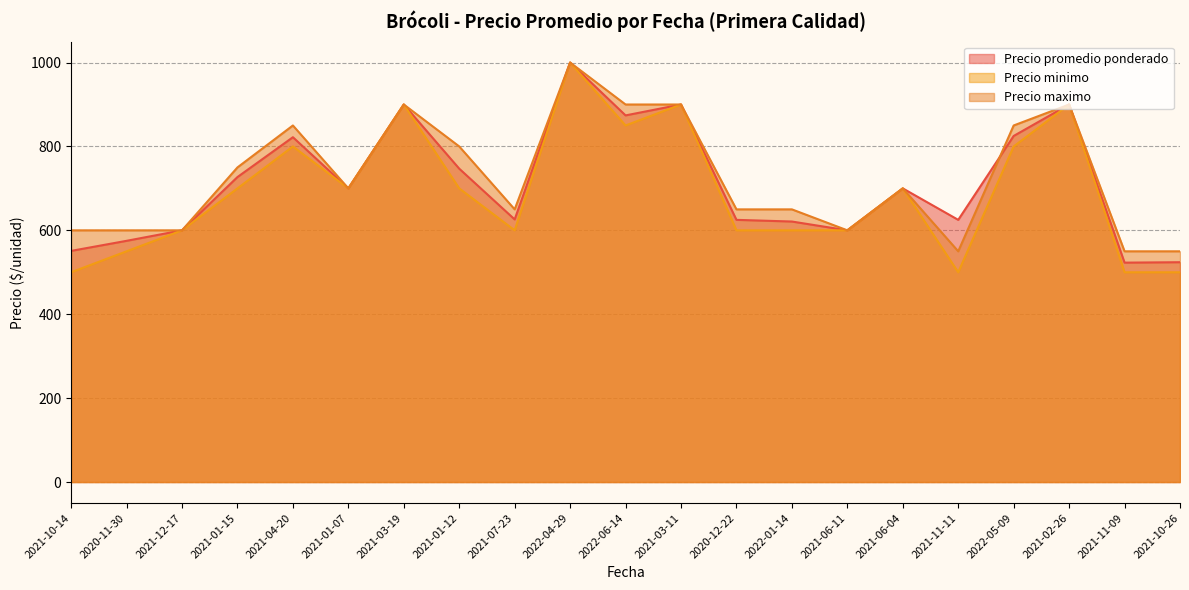

Reading left to right, extract all data points from this chart.

Precio promedio ponderado: 551	575	600	727	822	700	900	747	626	1000	874	900	625	621	600	700	625	825	900	523	524
Precio minimo: 500	550	600	700	800	700	900	700	600	1000	850	900	600	600	600	700	500	800	900	500	500
Precio maximo: 600	600	600	750	850	700	900	800	650	1000	900	900	650	650	600	700	550	850	900	550	550